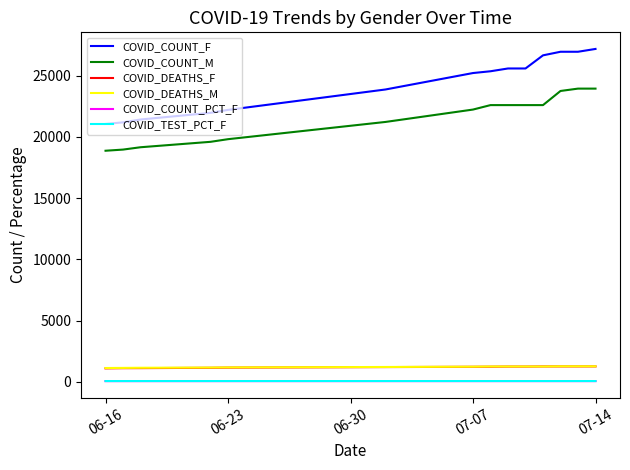

Which series has the largest range (max minus min)?

COVID_COUNT_F